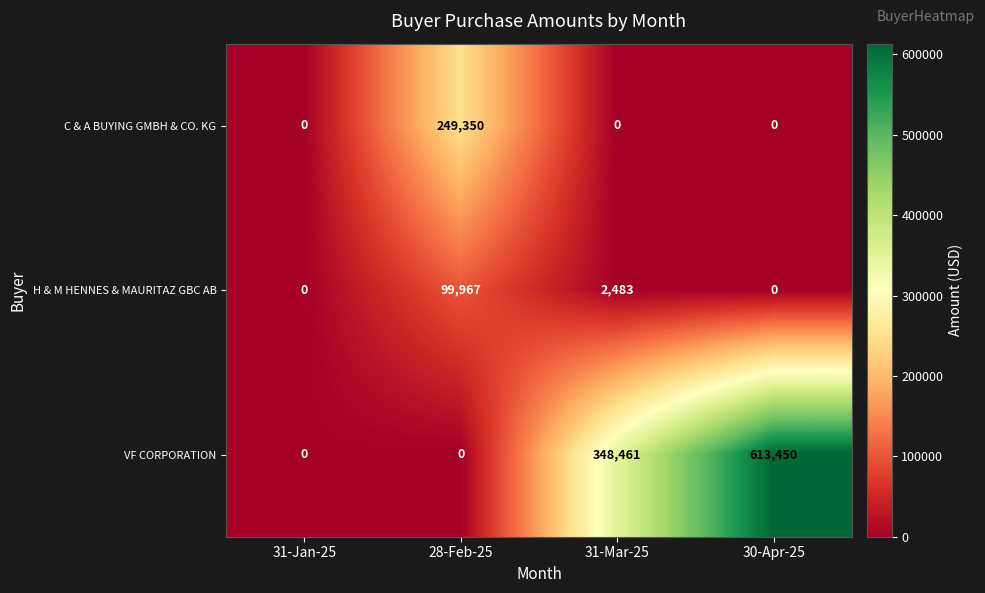

Reading left to right, transcribe all the data shown in this chart.

C & A BUYING GMBH & CO. KG: 31-Jan-25=0	28-Feb-25=249350	31-Mar-25=0	30-Apr-25=0
H & M HENNES & MAURITAZ GBC AB: 31-Jan-25=0	28-Feb-25=99967	31-Mar-25=2483	30-Apr-25=0
VF CORPORATION: 31-Jan-25=0	28-Feb-25=0	31-Mar-25=348461	30-Apr-25=613450